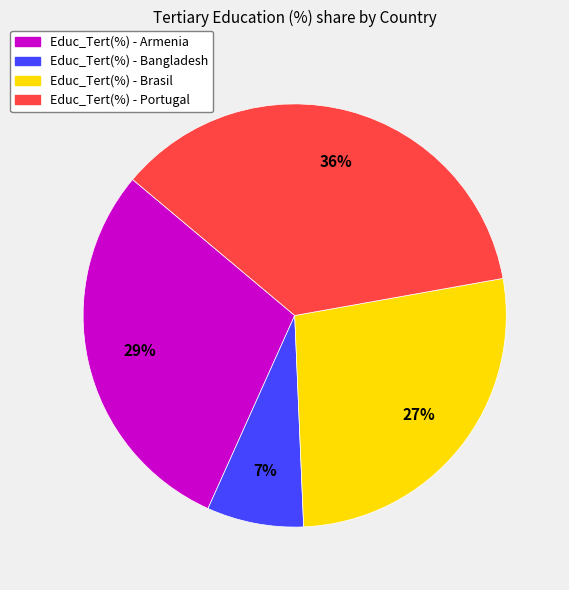

Count the number of slices in the pie.

4